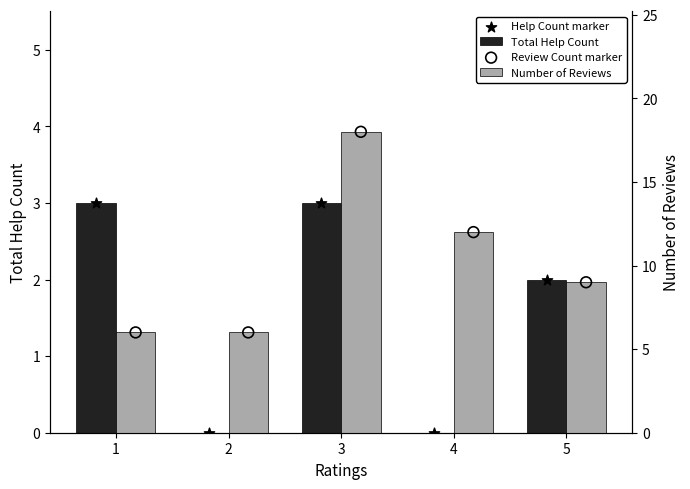

Is the value of Help Count marker at 3 greater than the value of Total Help Count at 1?

No